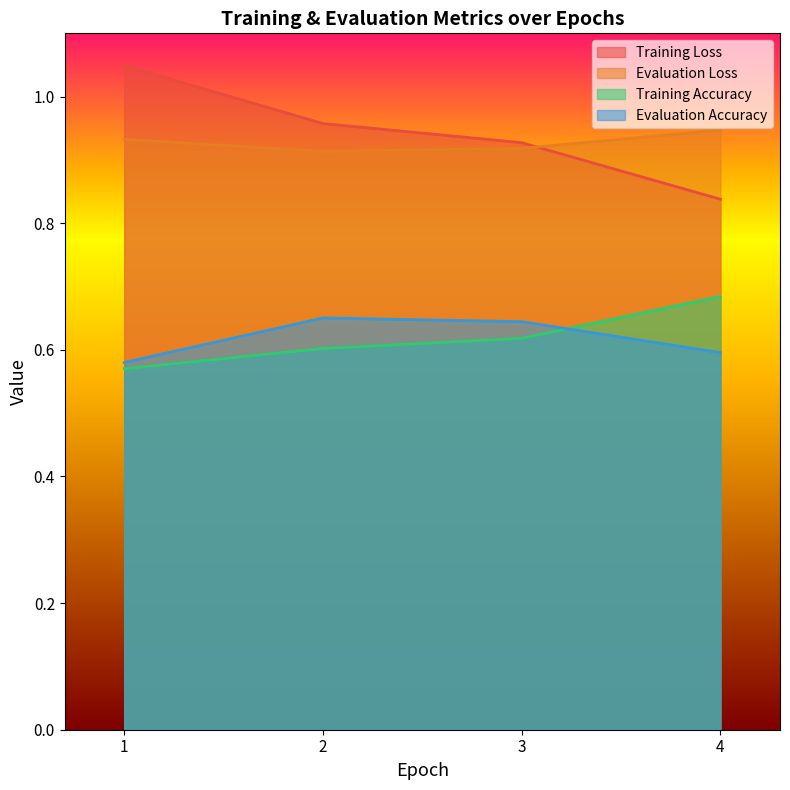

Count the number of data series in this chart.

4